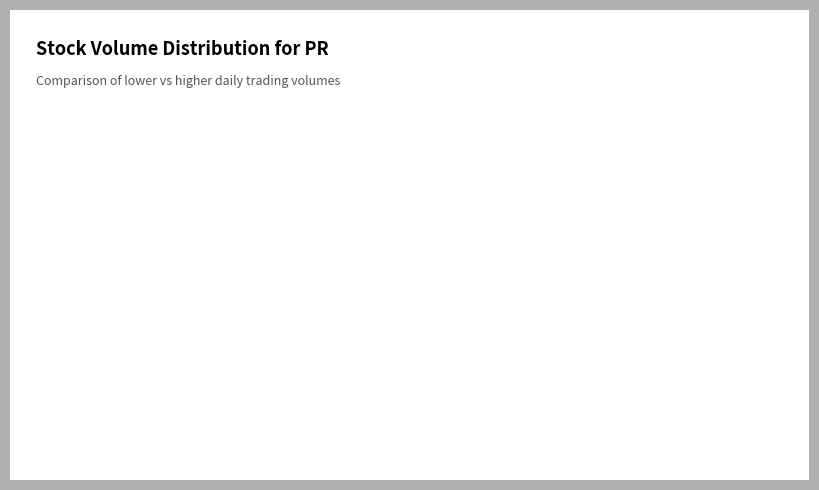

True or false: Low Volume accounts for 87% of the total.

False